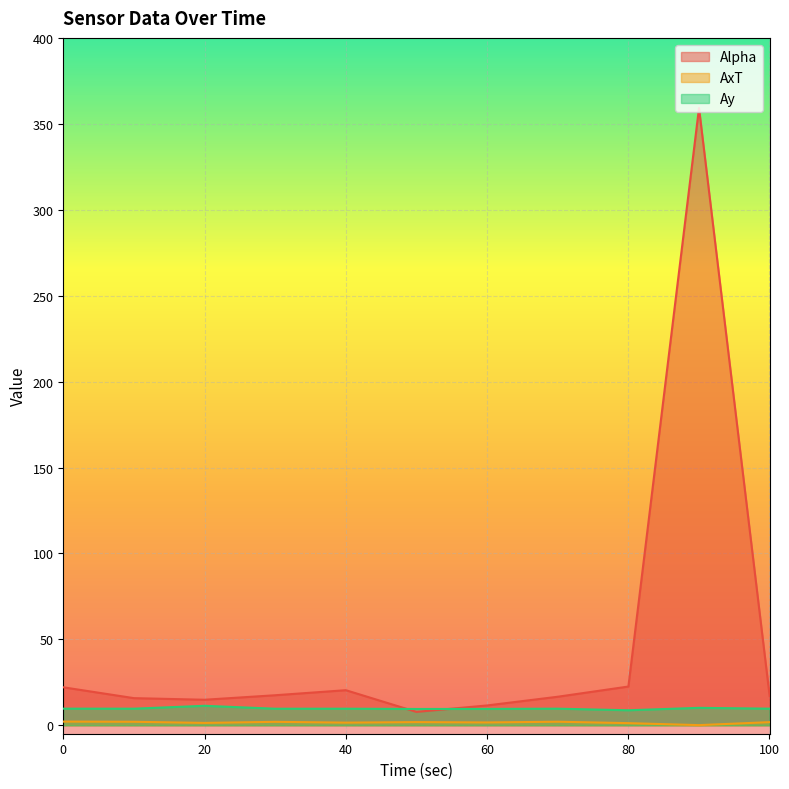

True or false: Alpha has more than 0 points higher than both neighbors.

True